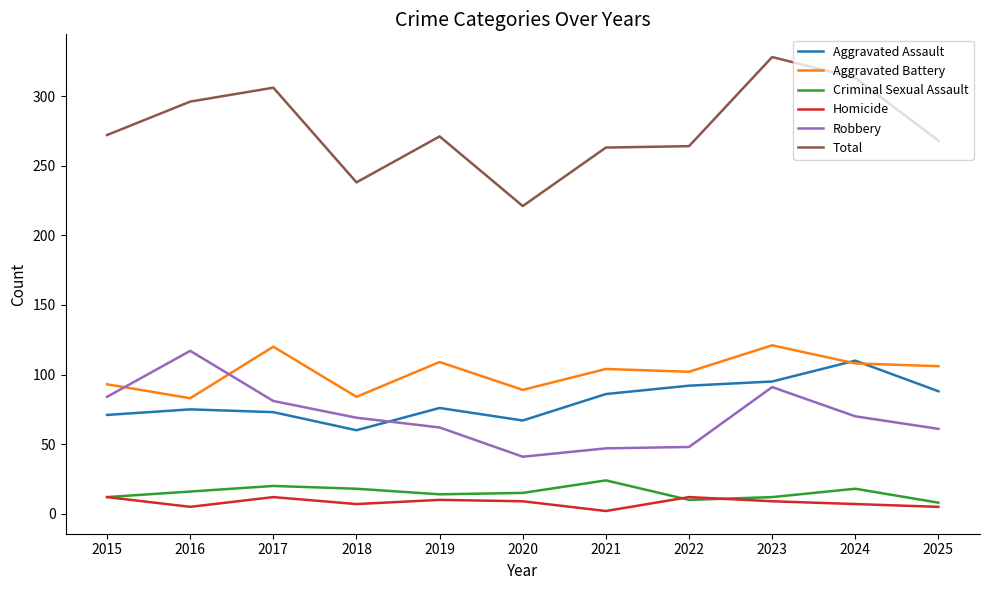

Which series changed the most between 2015 and 2020?

Total